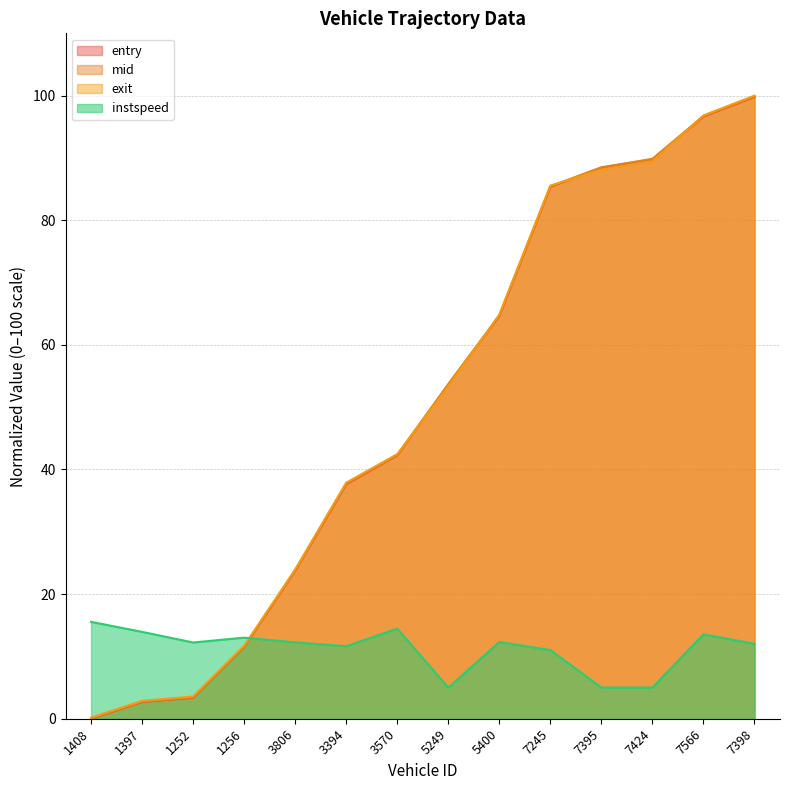

True or false: exit has more than 1 interior local peaks.

False